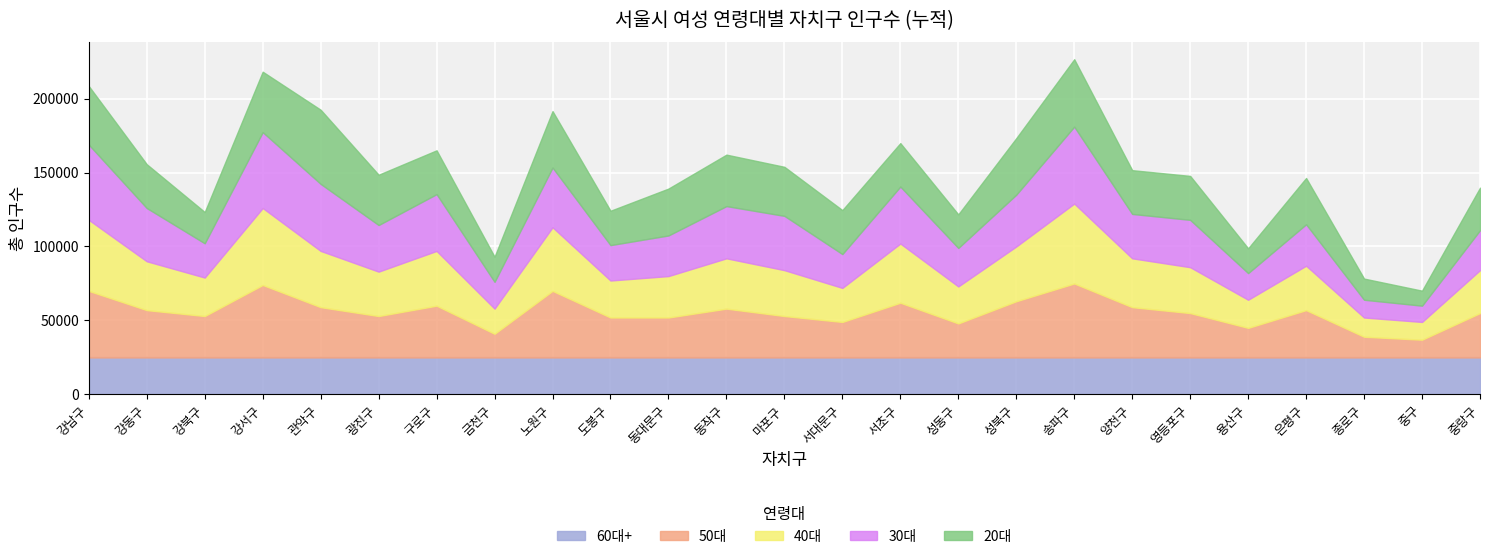

The value of 60대+ at 성북구 is 38269. True or false?

False